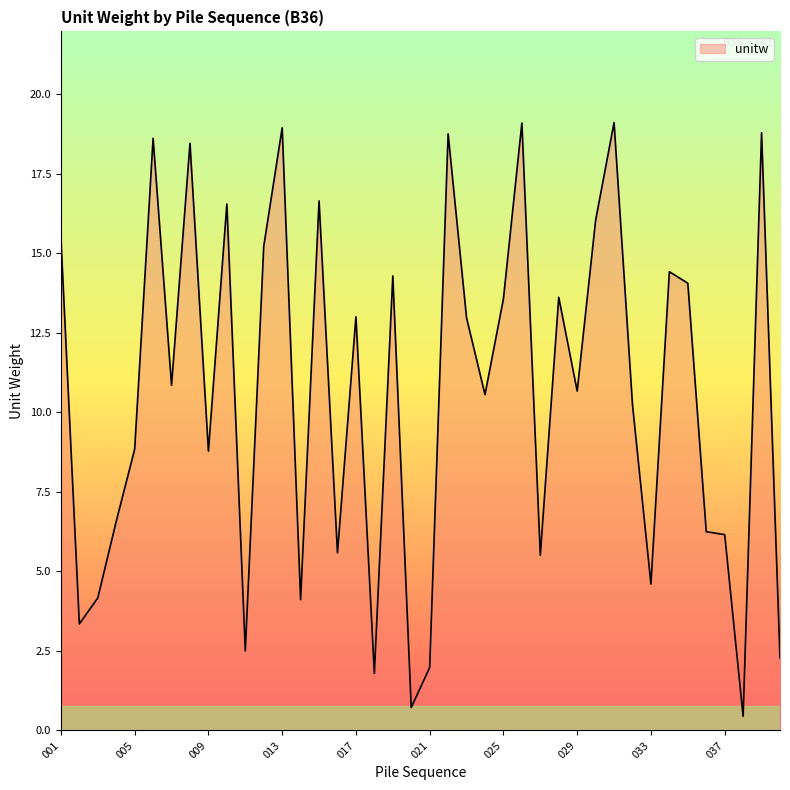

What is the minimum value shown in the chart?

0.4